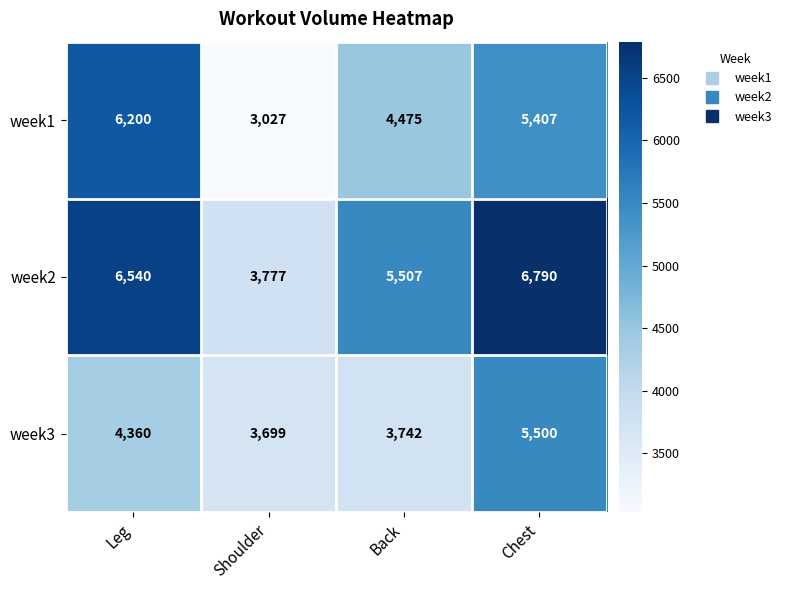

What is the difference between the highest and lowest values at Chest?

1383